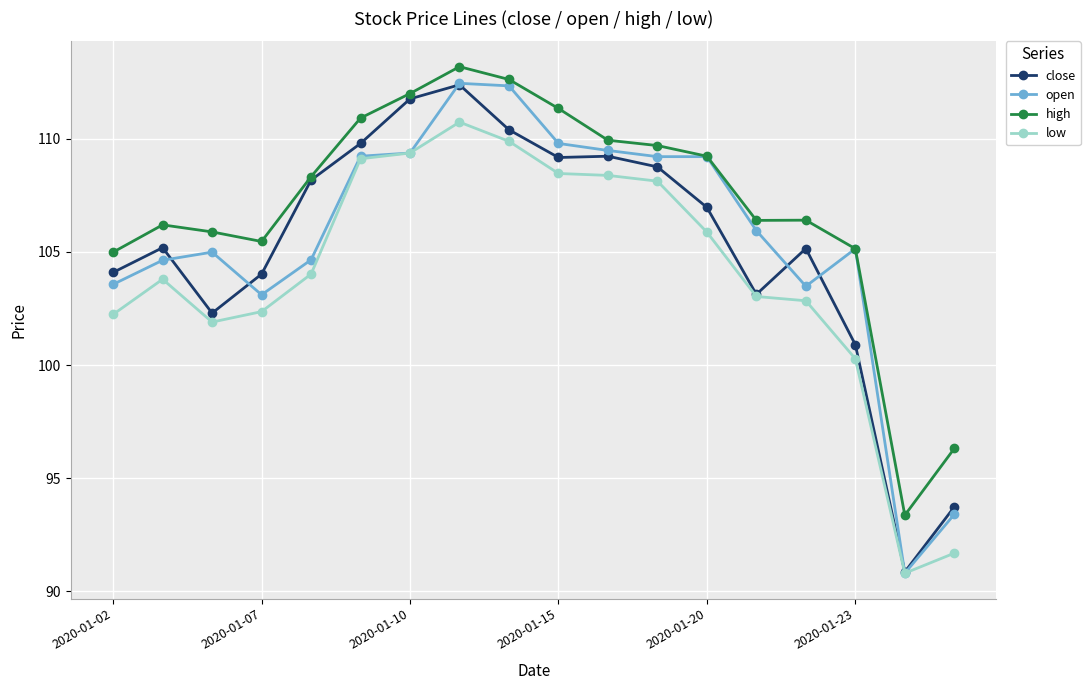

How many values in the low series exceed 104?

9